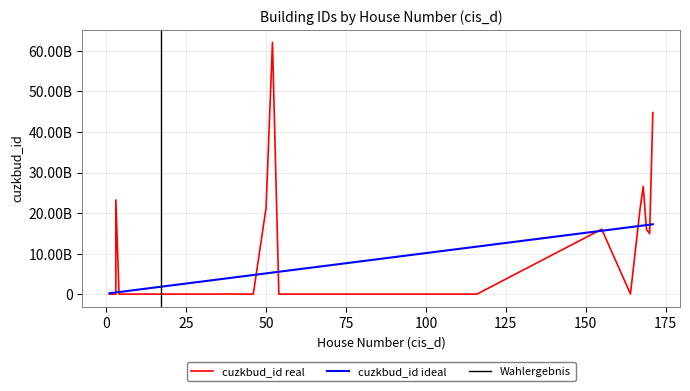

At which category is the sum across all series the highest?

52